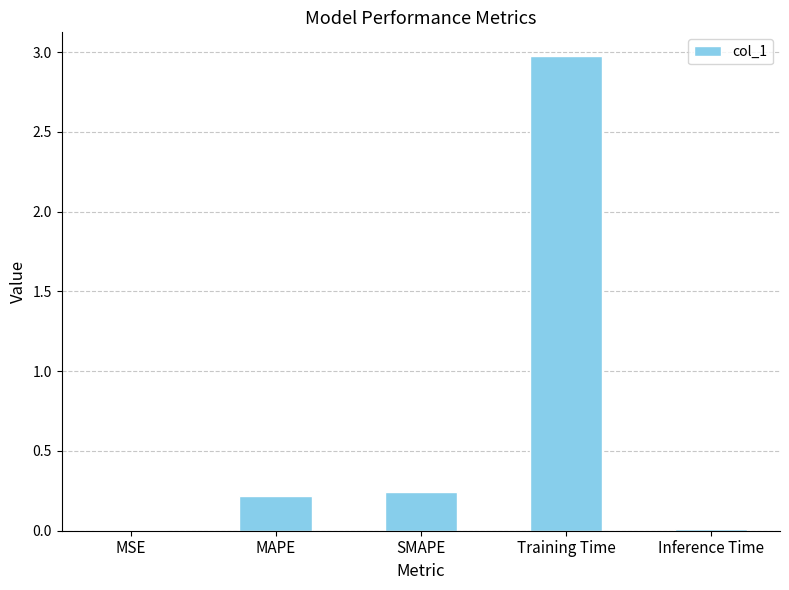

Is it true that the value at MAPE is 0.4?

False